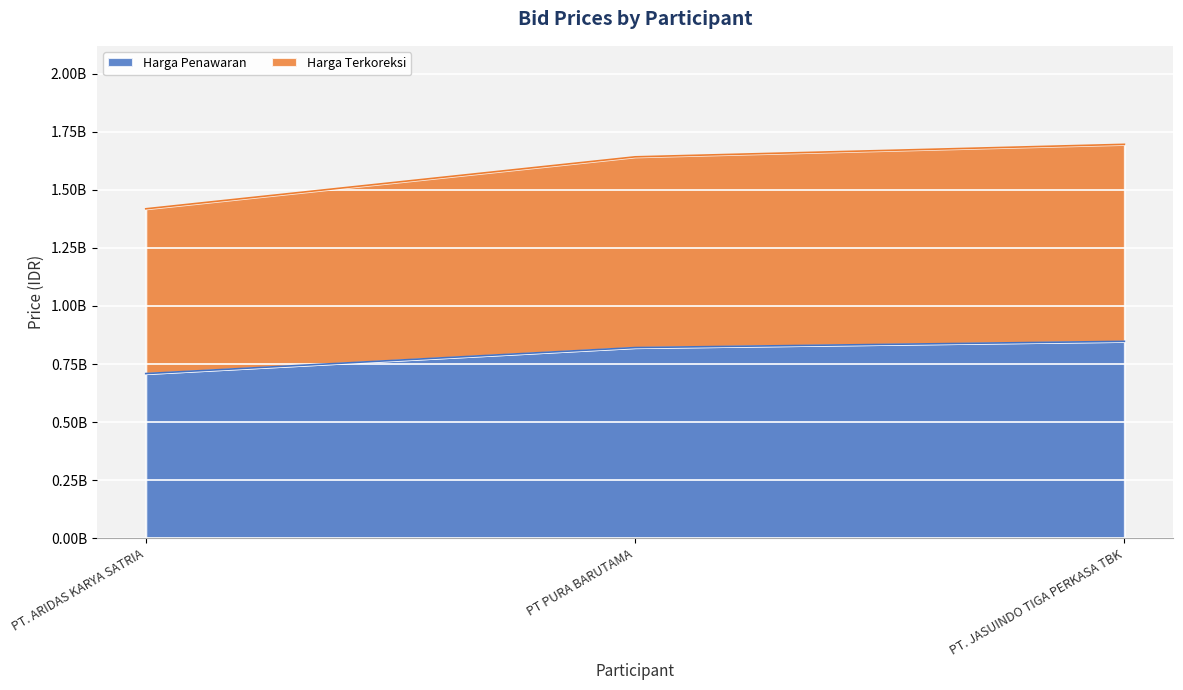

What is the spread (max minus min) of values at PT. ARIDAS KARYA SATRIA?

709040250